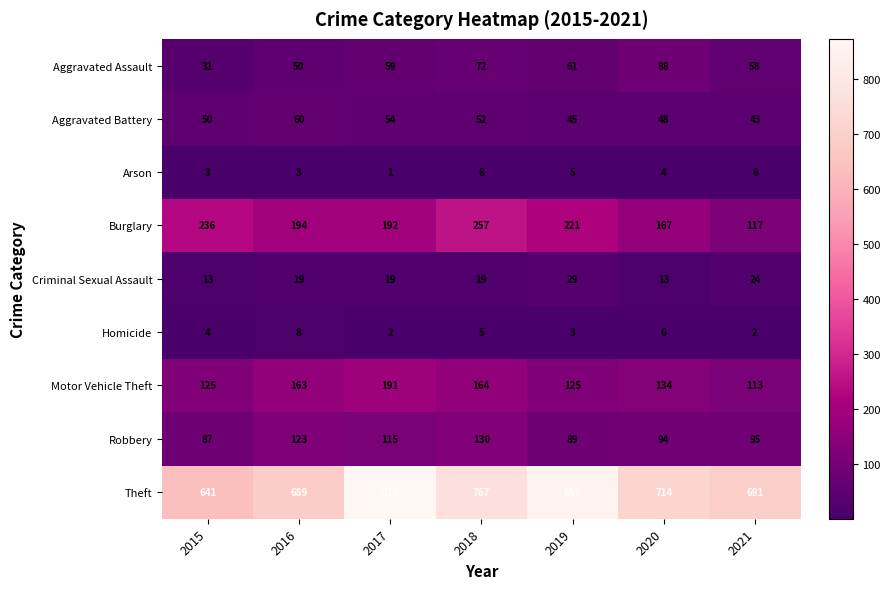

Count the Aggravated Assault values in the range 50 to 72.

5